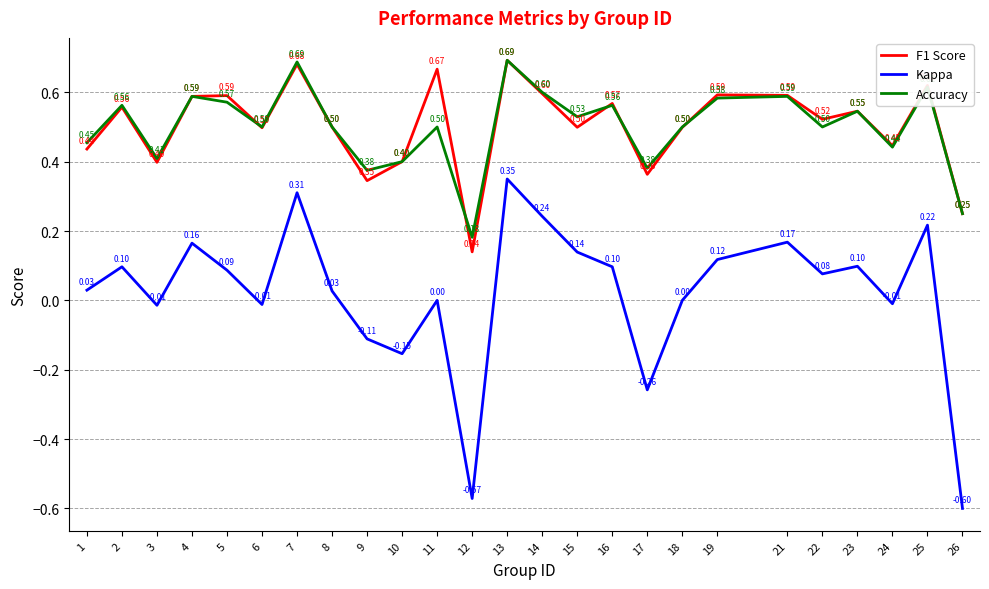

How many categories are shown in the chart?

25